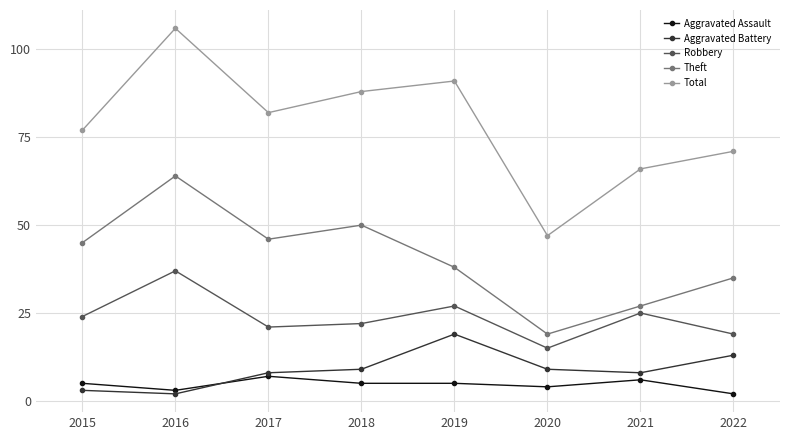

What is the maximum value for Theft?

64